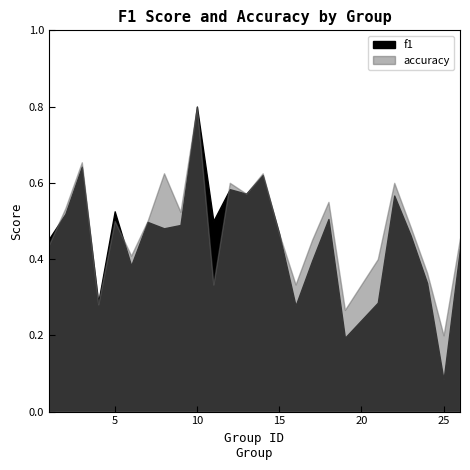

Reading right to left, extract all data points from this chart.

f1: 26=0.4	25=0.1	24=0.3	23=0.5	22=0.6	21=0.3	19=0.2	18=0.5	17=0.4	16=0.3	15=0.5	14=0.6	13=0.6	12=0.6	11=0.5	10=0.8	9=0.5	8=0.5	7=0.5	6=0.4	5=0.5	4=0.3	3=0.6	2=0.5	1=0.5
accuracy: 26=0.5	25=0.2	24=0.4	23=0.5	22=0.6	21=0.4	19=0.3	18=0.6	17=0.5	16=0.3	15=0.5	14=0.6	13=0.6	12=0.6	11=0.3	10=0.8	9=0.5	8=0.6	7=0.5	6=0.4	5=0.5	4=0.3	3=0.7	2=0.5	1=0.4